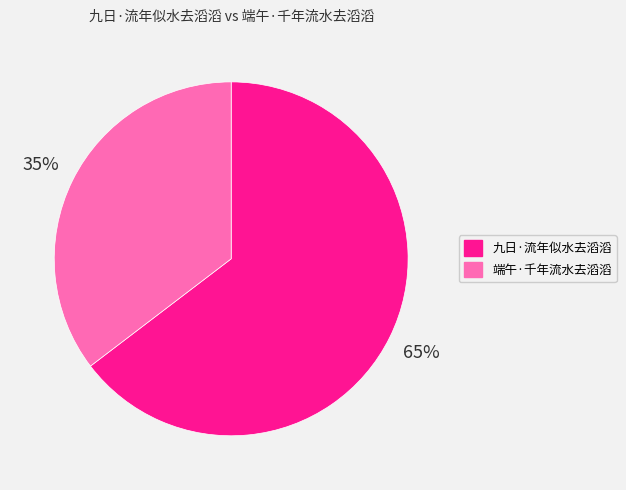

Do 端午·千年流水去滔滔 and 九日·流年似水去滔滔 together represent more than half of the pie?

Yes